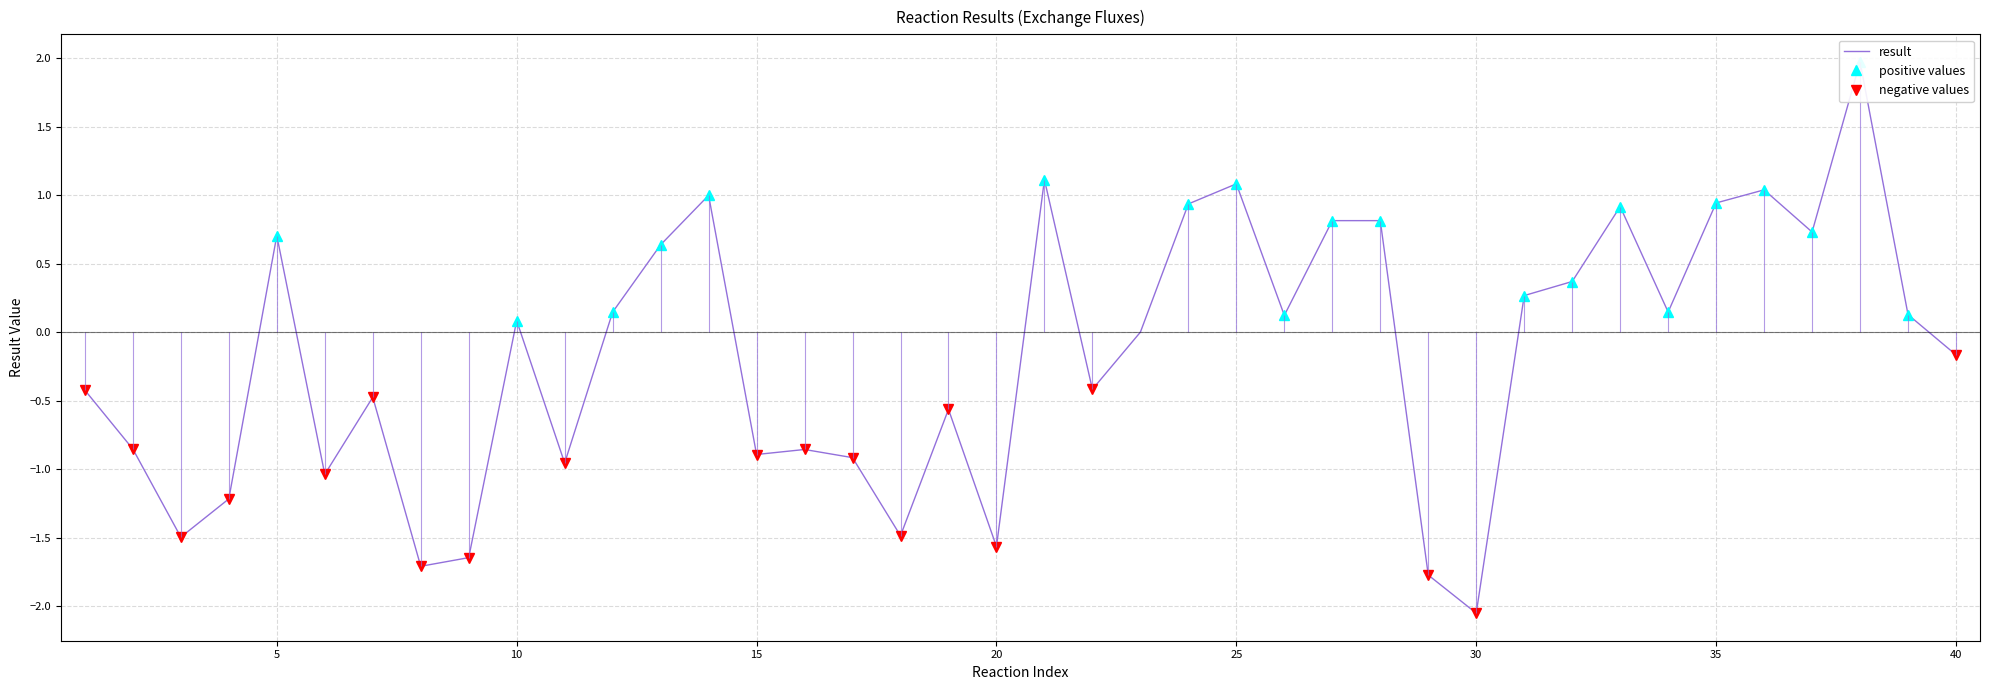

Where is the first local maximum?

5